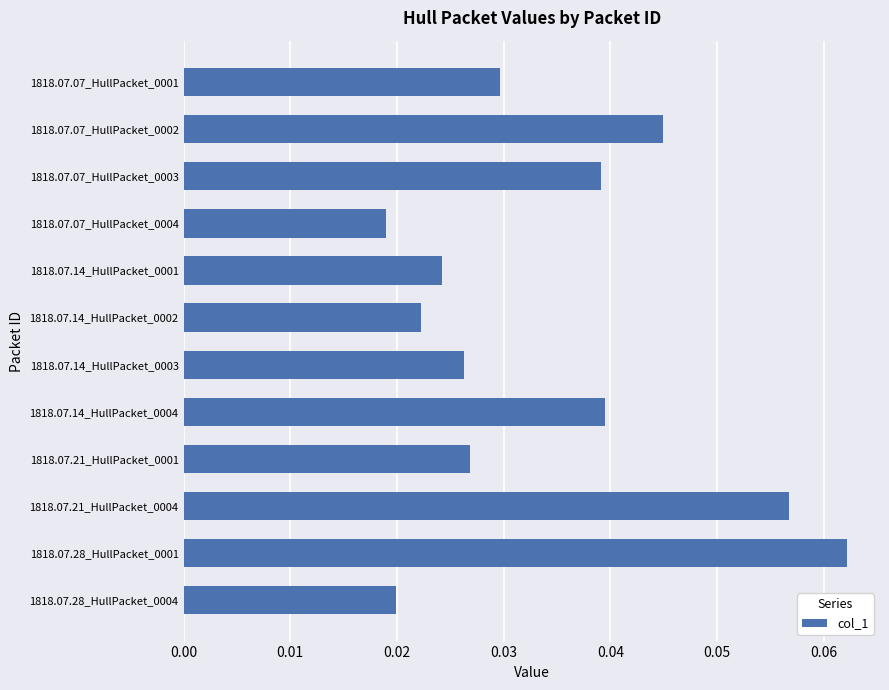

Which category has the highest value across all series?

1818.07.28_HullPacket_0001